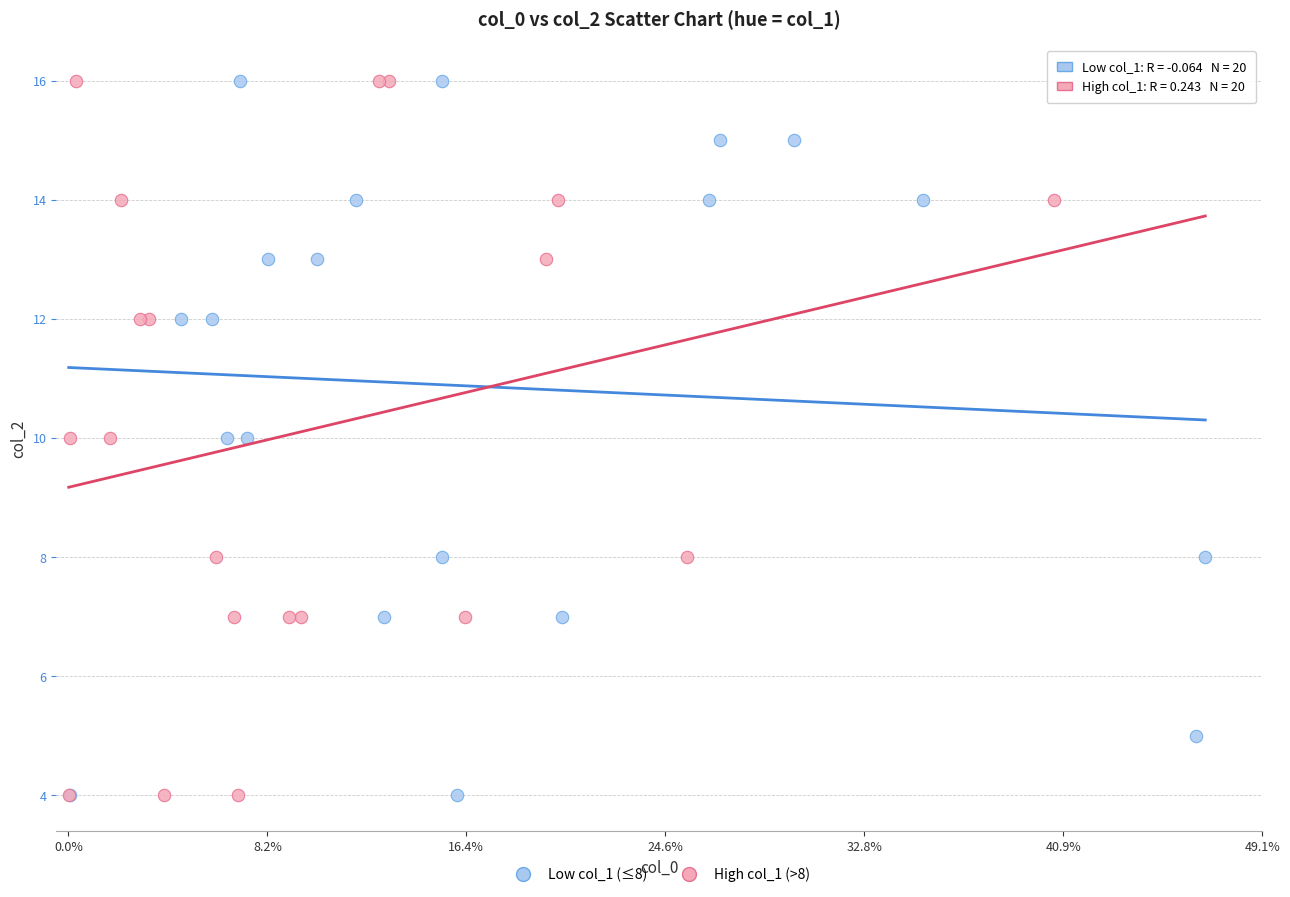

What are all the series names shown in the legend?

Low col_1 (≤8), High col_1 (>8)